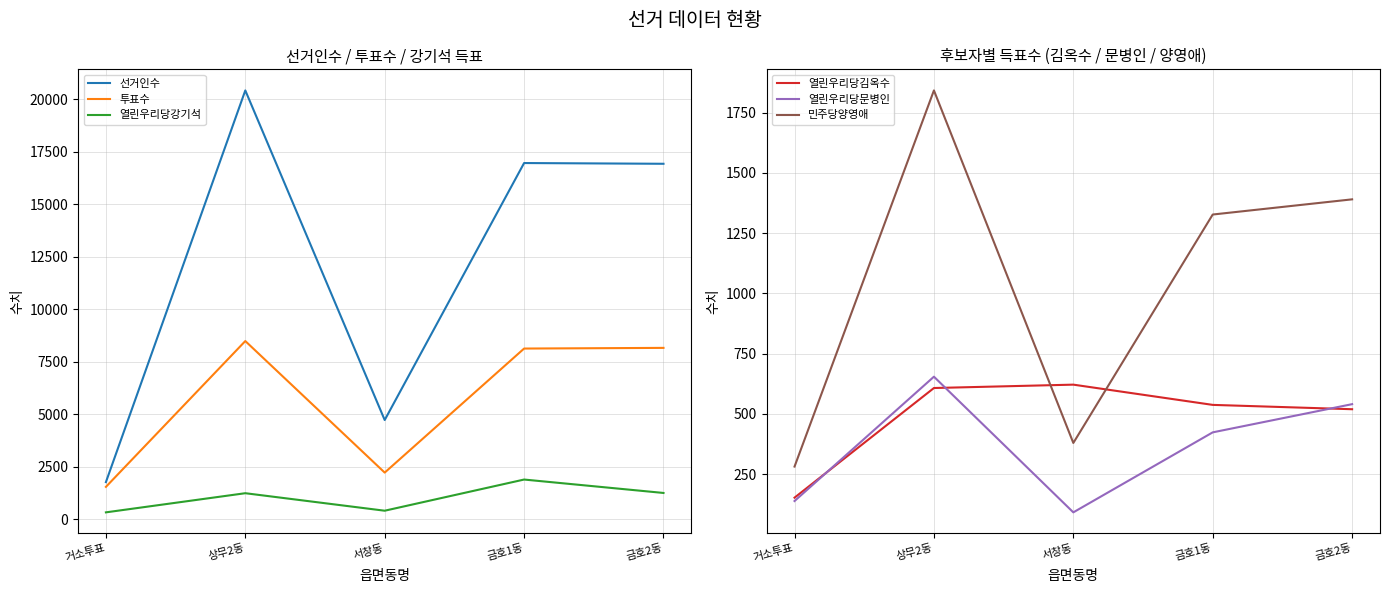

Which series has the widest spread of values?

선거인수